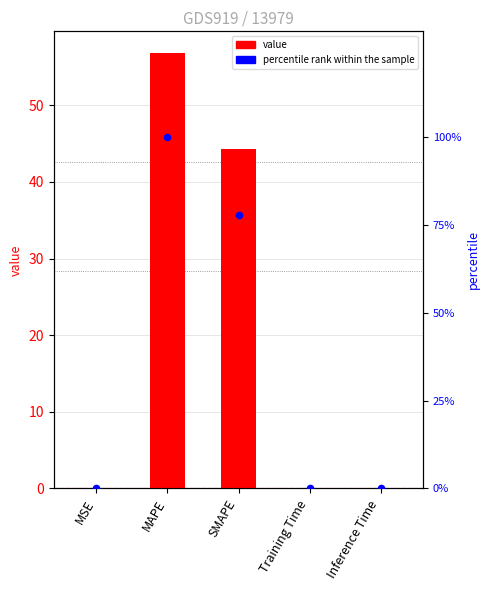

What is the total value across all series at SMAPE?

122.1